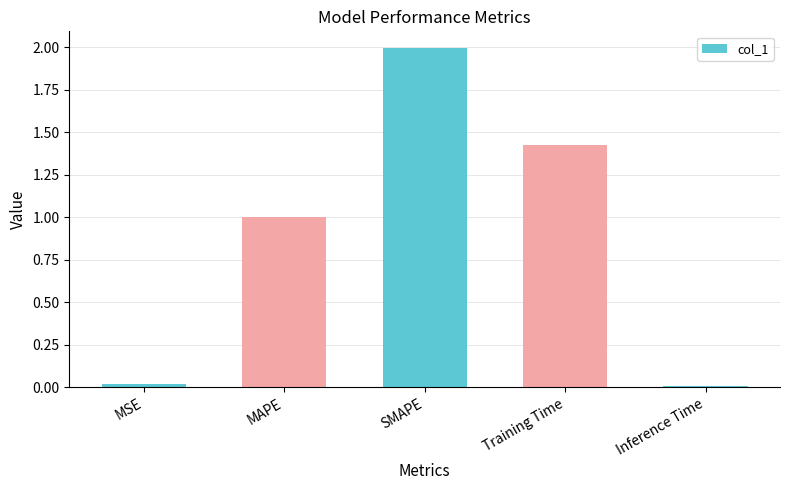

True or false: the data shows 3.4 at SMAPE.

False